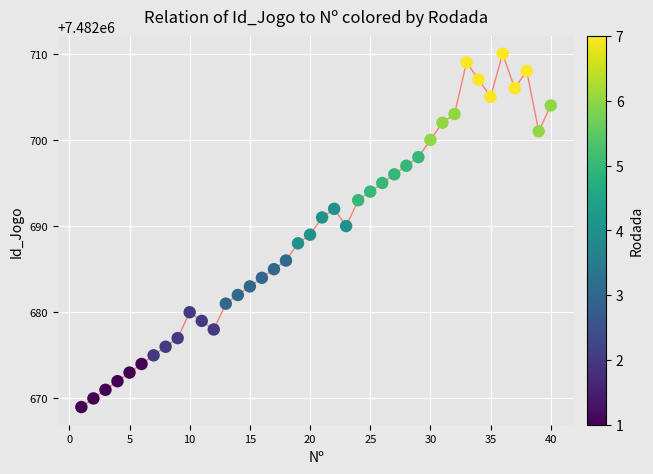

What is the range of X values (max minus min)?

39